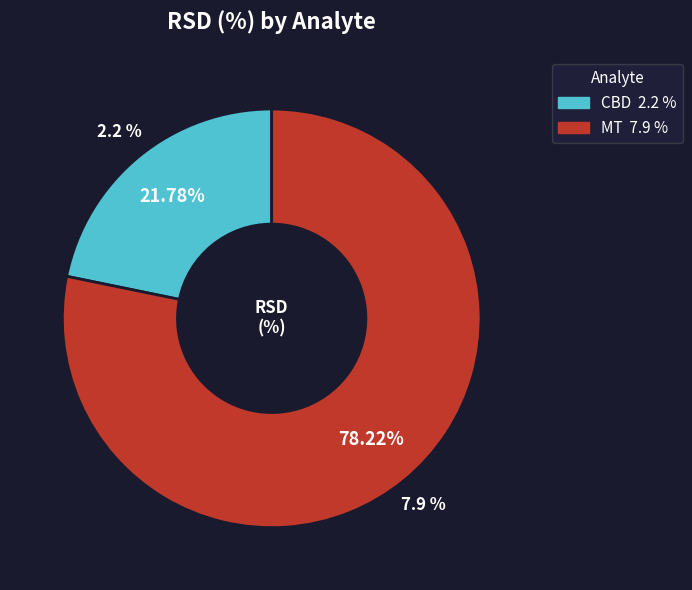

What is the ratio of the value at CBD to the value at MT?

0.3